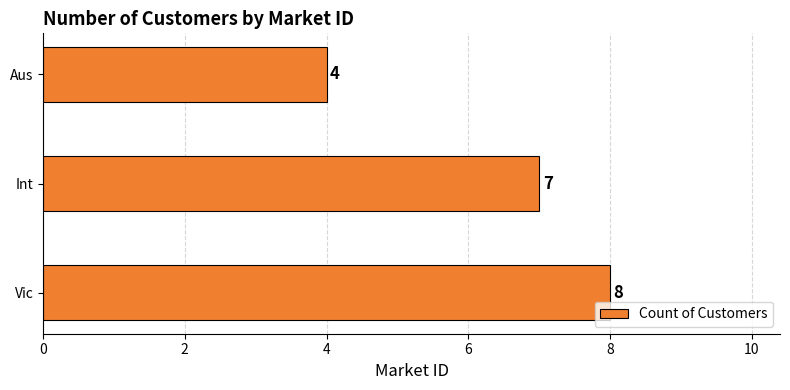

The chart shows a value of 4 at Int. True or false?

False